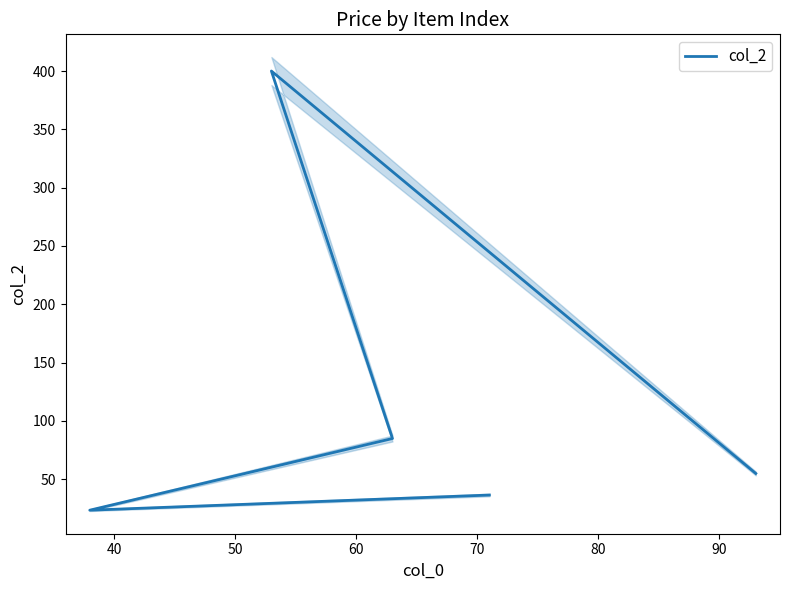

What is the difference between the maximum and second lowest values?

363.5